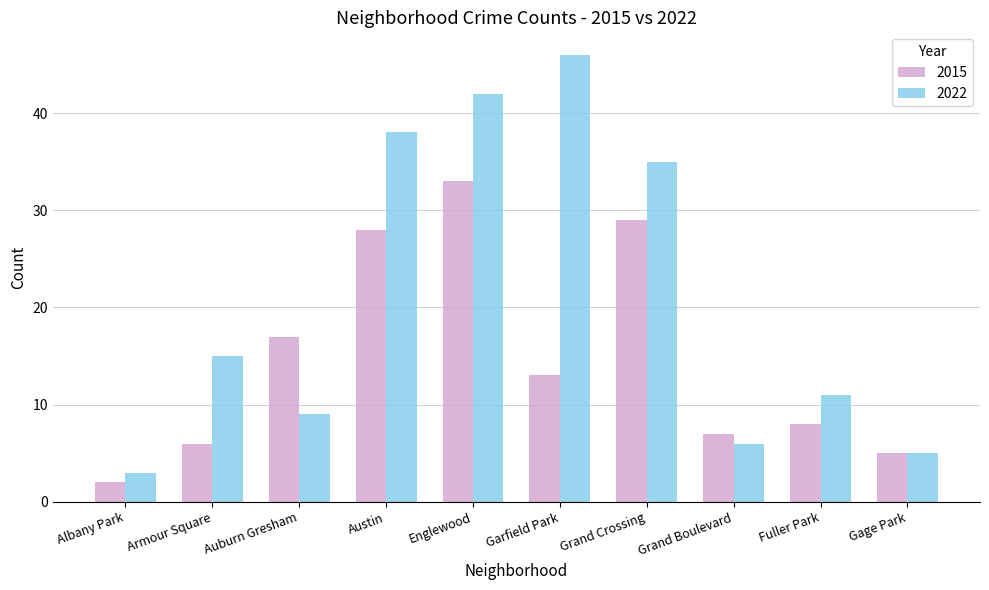

Which label corresponds to the smallest value in the chart?

Albany Park